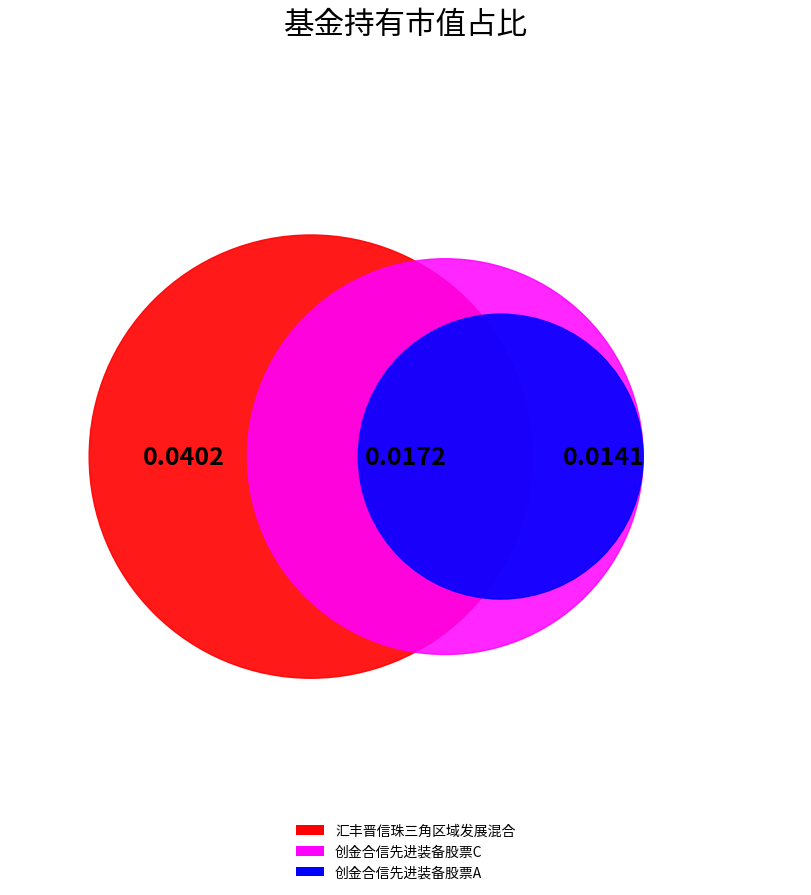

How many slices are in this pie chart?

3